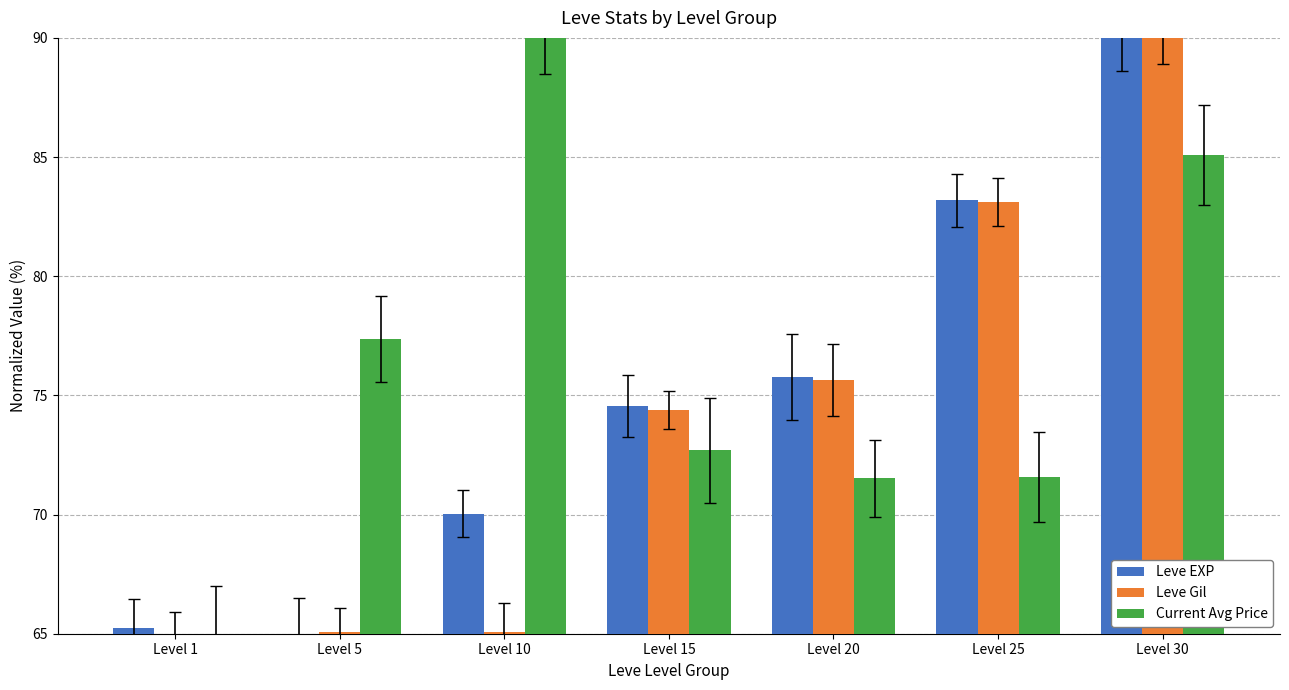

What is the difference between the Leve Gil values at Level 1 and Level 20?

10.6